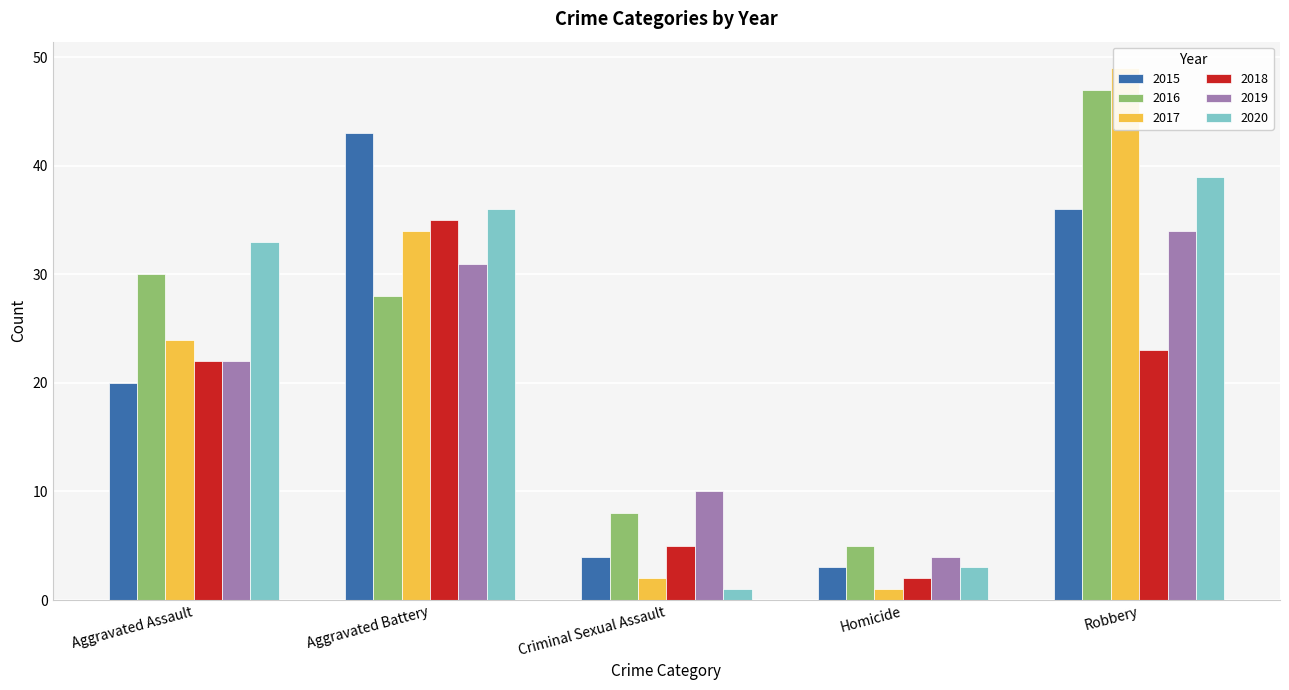

The value of 2015 at Robbery is 8. True or false?

False